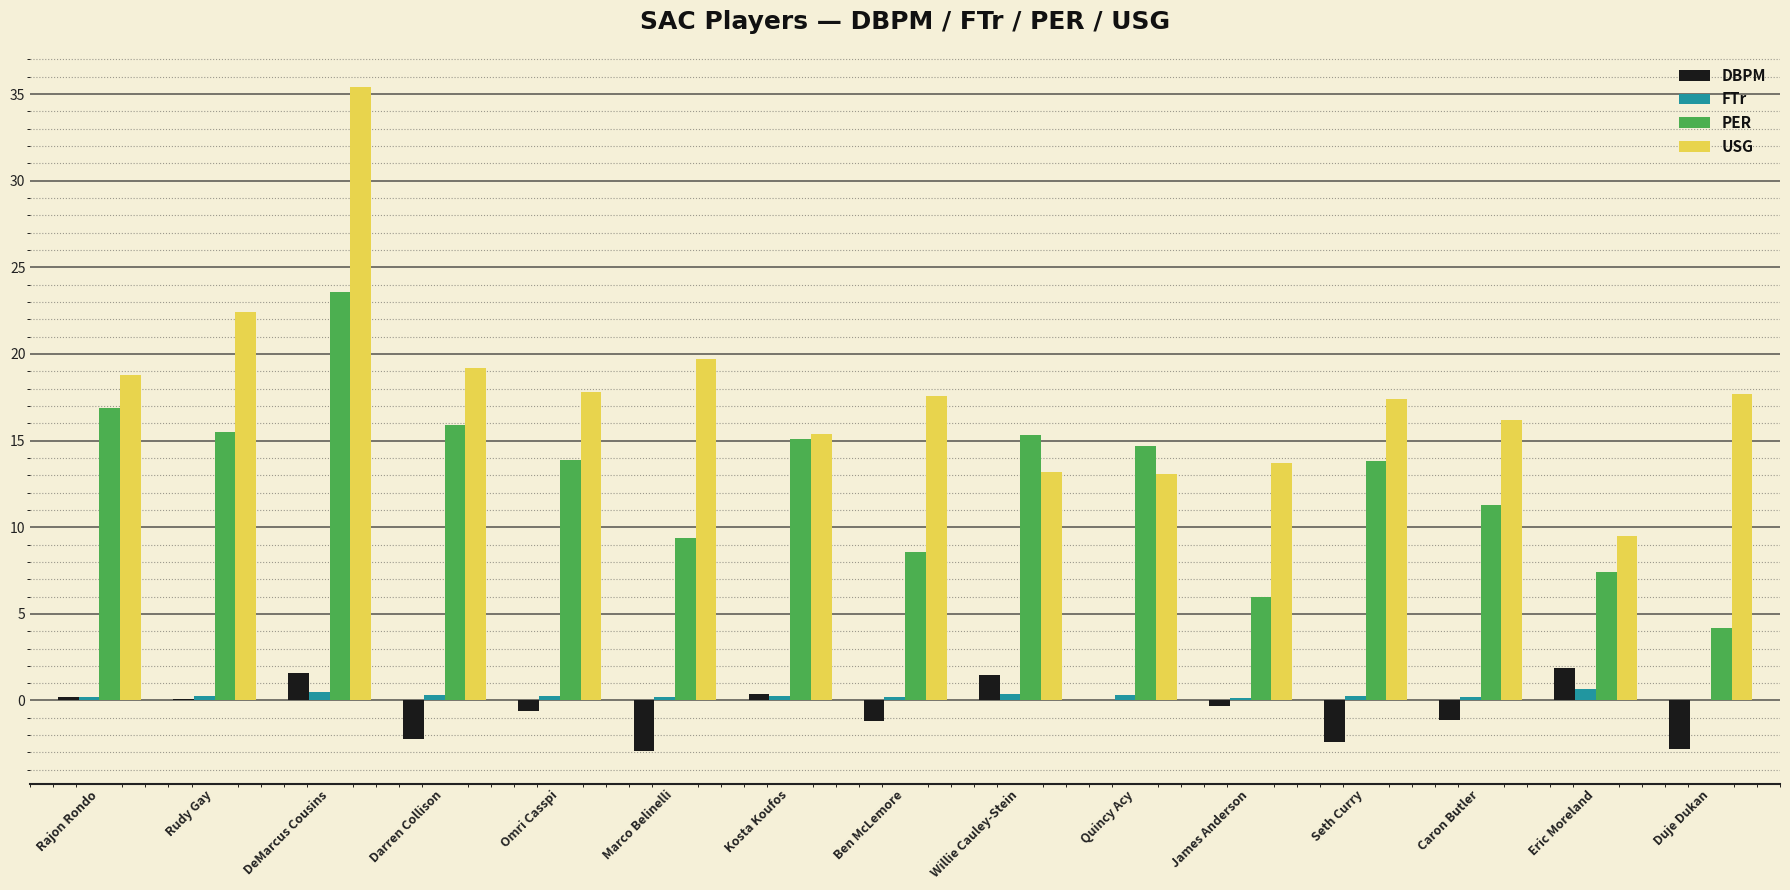

What is the maximum value for USG?

35.4